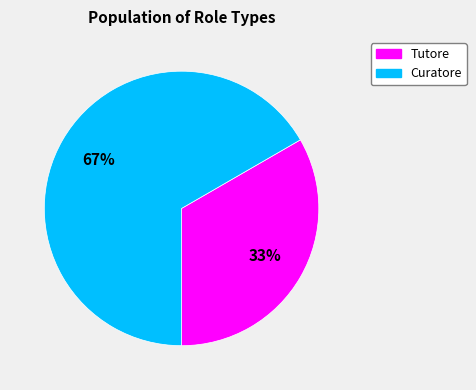

Combined, do Curatore and Tutore account for over 50%?

Yes